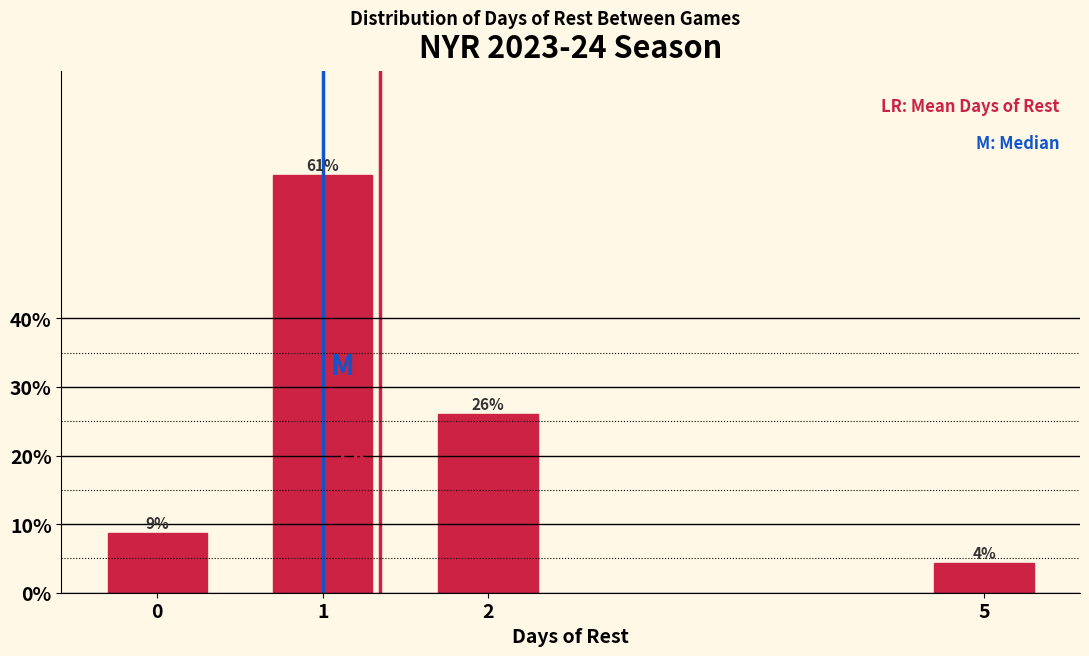

Rank the categories by value from highest to lowest.

1, 2, 0, 5